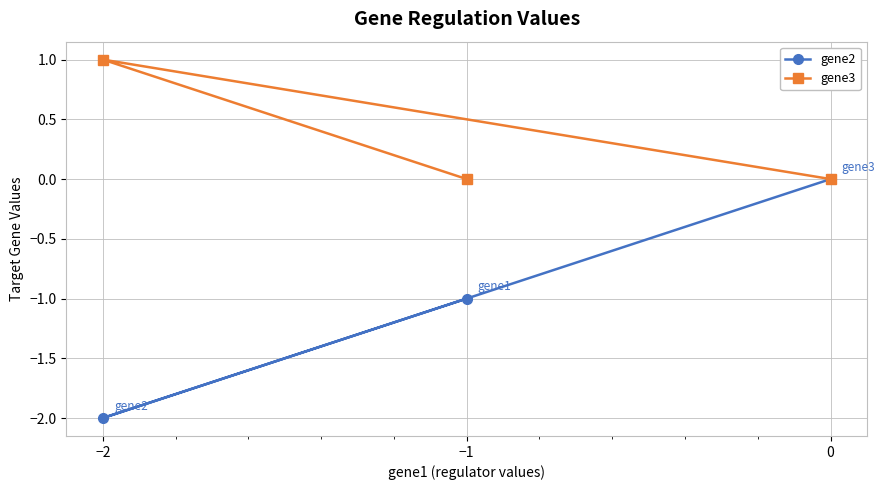

At which label does gene2 reach its minimum?

−2